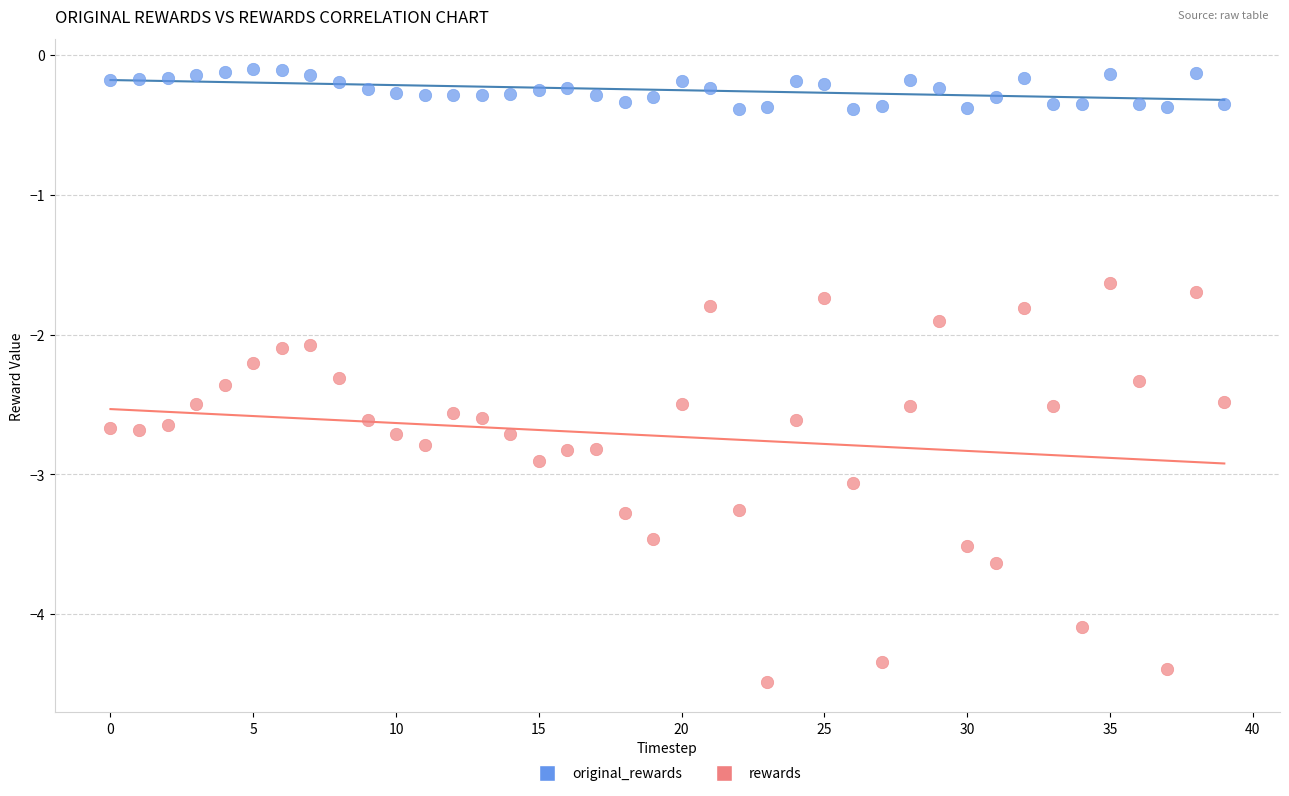

Which series has the widest spread of Y values?

rewards